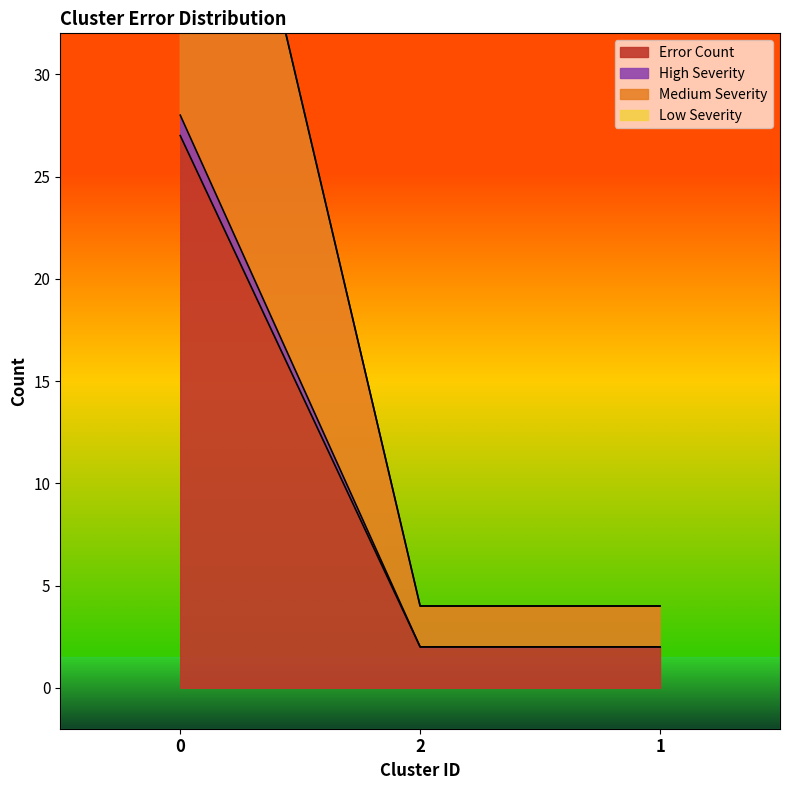

What position from the right is 1?

1